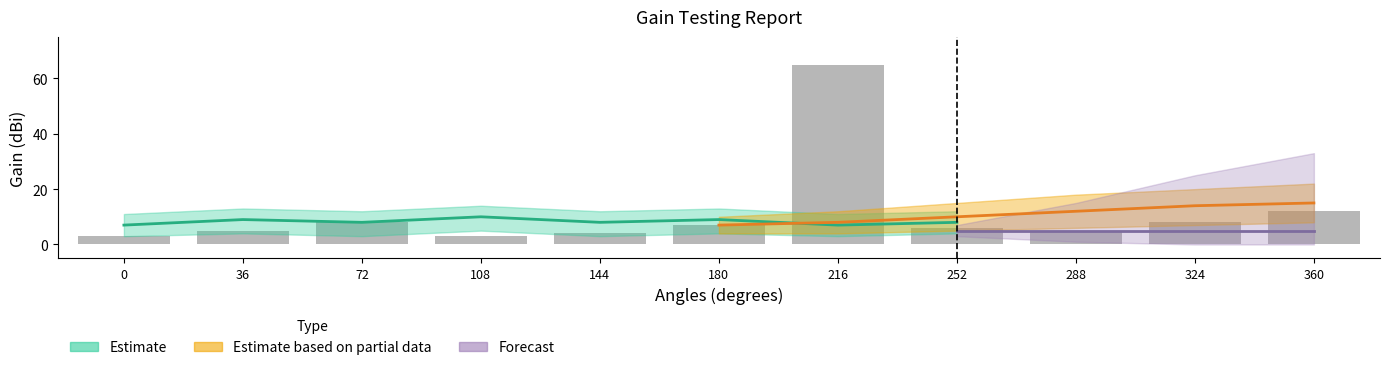

List the labels in order of value, largest first.

216, 360, 72, 324, 180, 252, 36, 288, 144, 0, 108